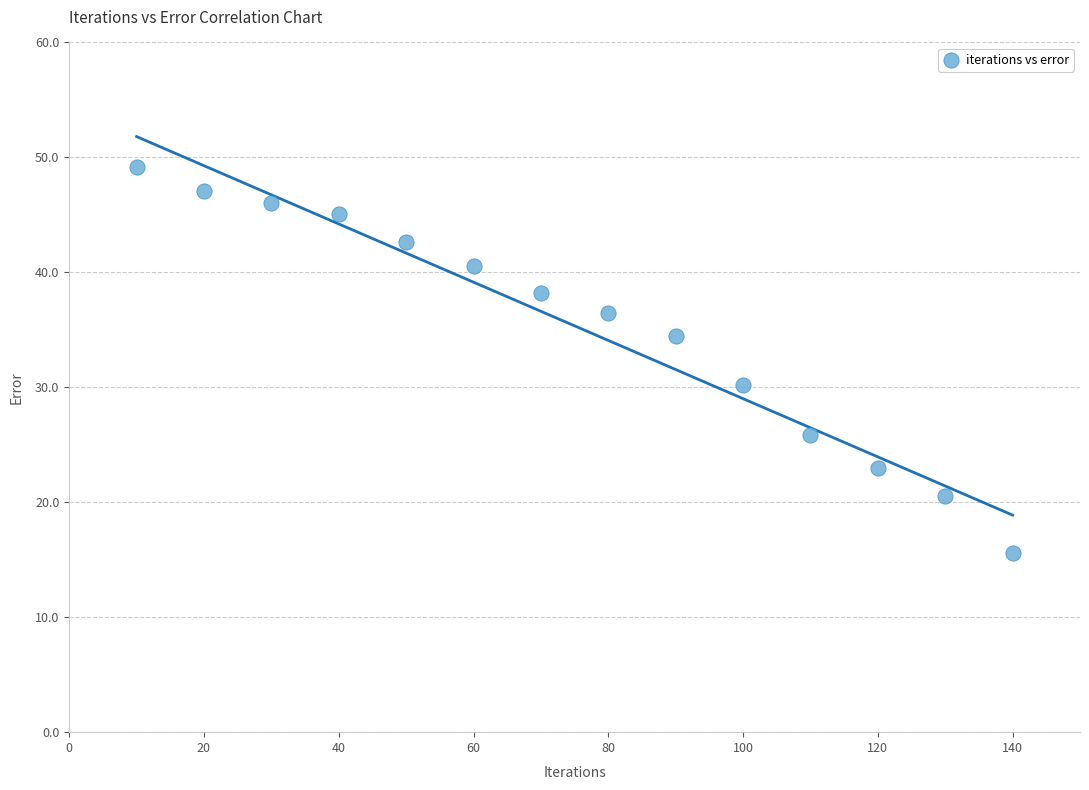

What is the range of X values (max minus min)?

130.0